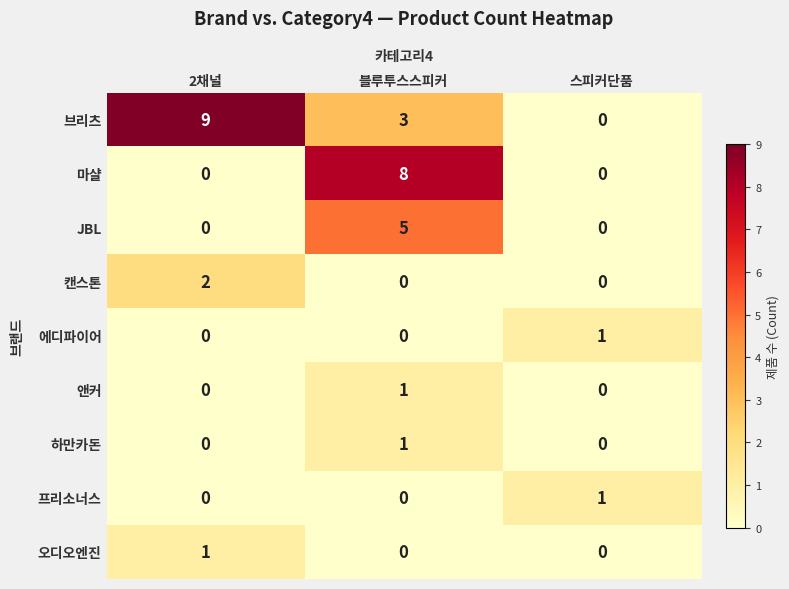

Reading left to right, what are all the values shown in this chart?

브리츠: 9	3	0
마샬: 0	8	0
JBL: 0	5	0
캔스톤: 2	0	0
에디파이어: 0	0	1
앤커: 0	1	0
하만카돈: 0	1	0
프리소너스: 0	0	1
오디오엔진: 1	0	0